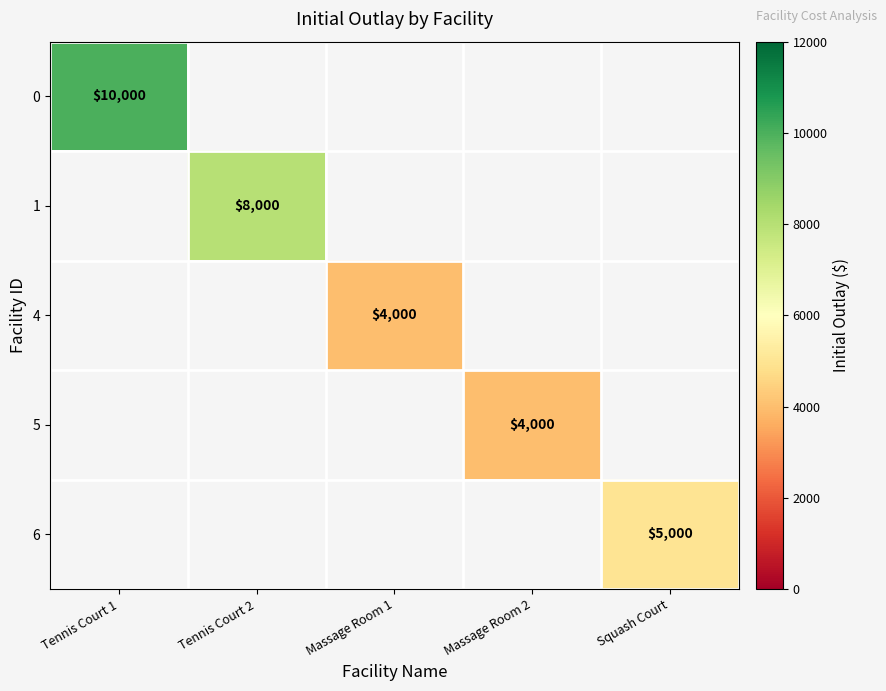

The 0 series shows 10000 at Tennis Court 1. True or false?

True